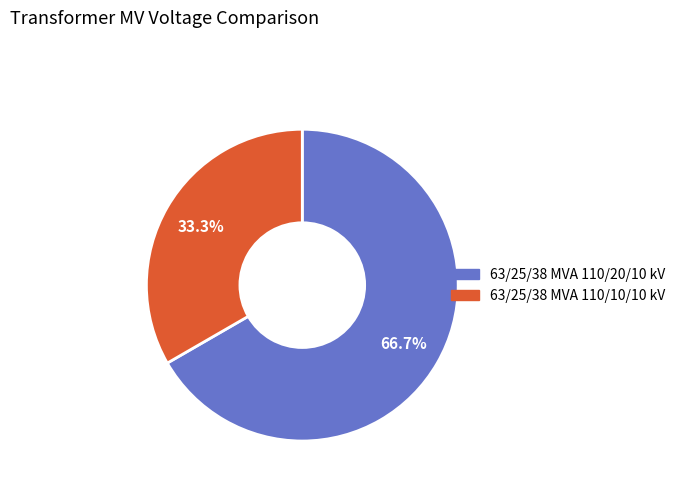

What is the ratio of the value at 63/25/38 MVA 110/20/10 kV to the value at 63/25/38 MVA 110/10/10 kV?

2.0